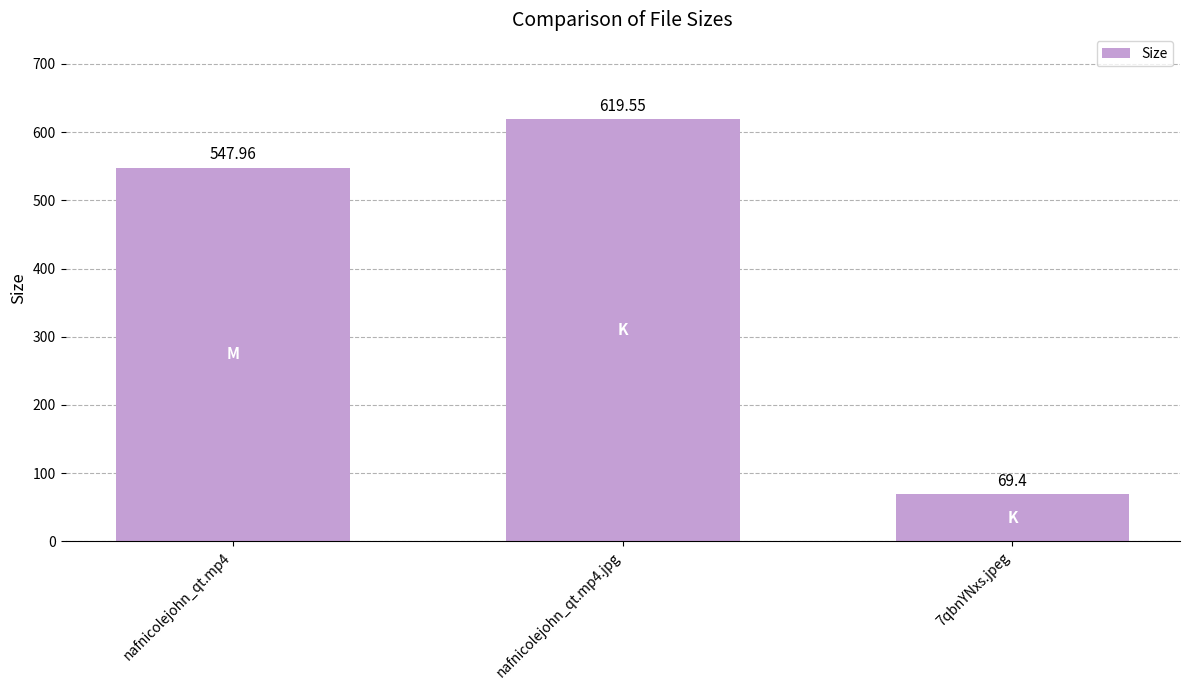

What is the label of the 2nd bar from the right?

nafnicolejohn_qt.mp4.jpg